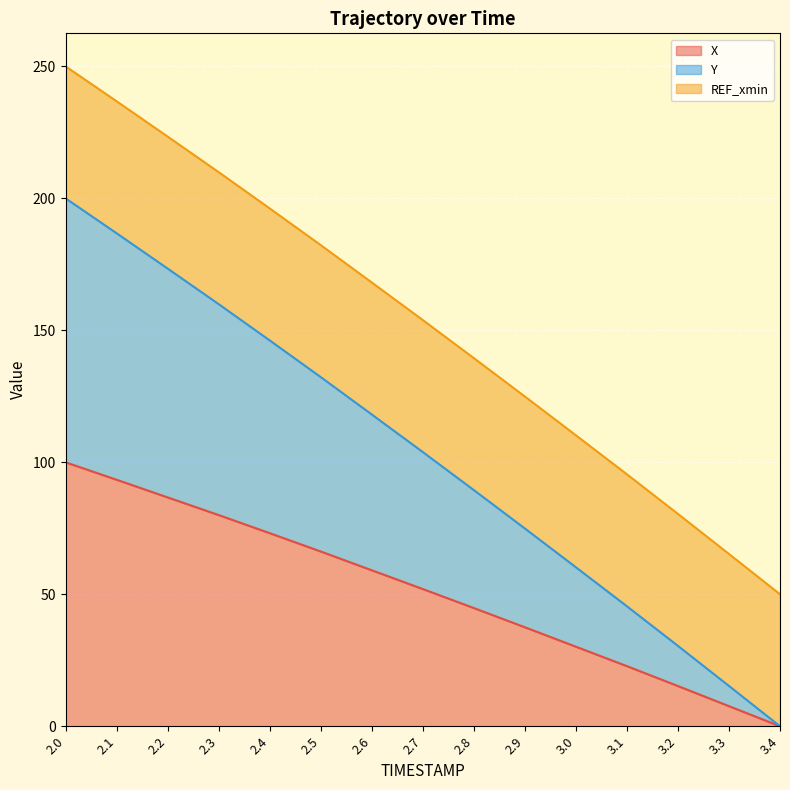

What is the maximum value for X?

100.0